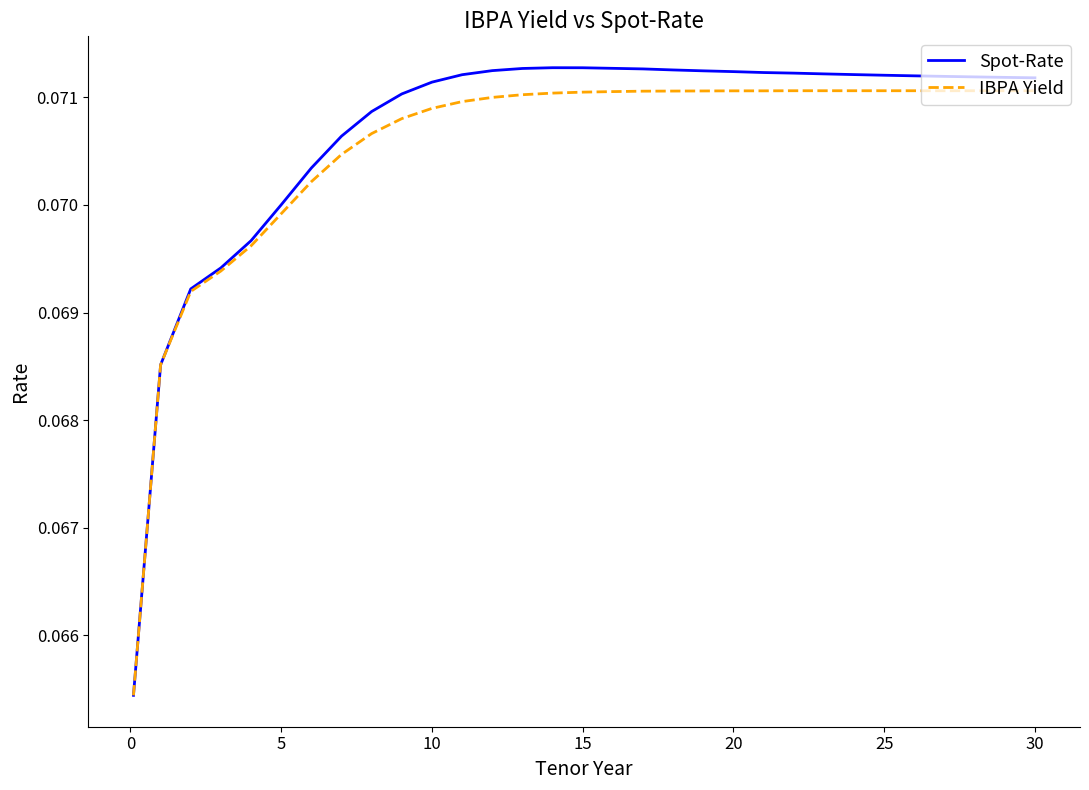

Which series has the widest spread of values?

Spot-Rate